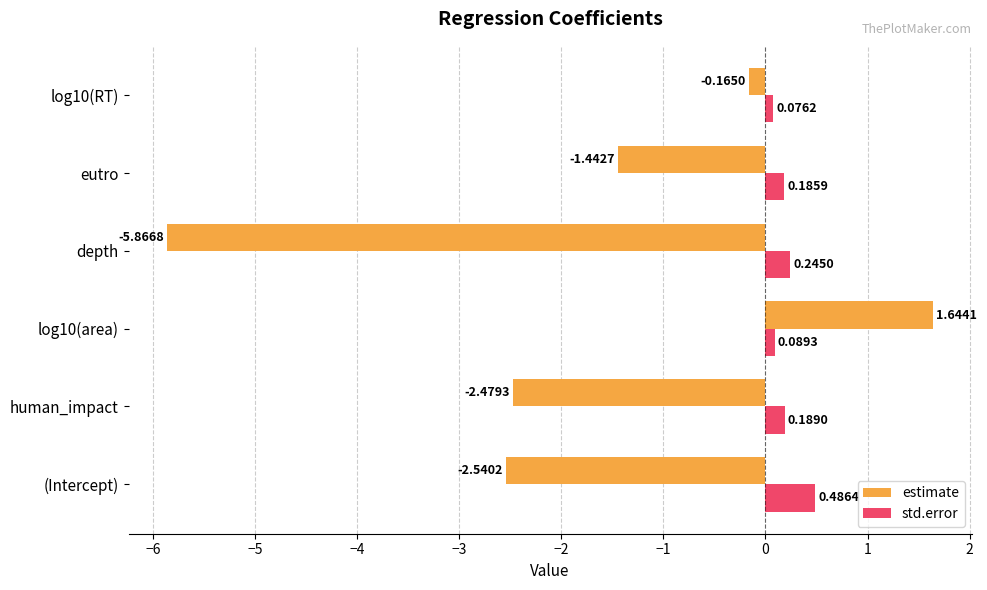

List the labels in order of std.error value, largest first.

(Intercept), depth, human_impact, eutro, log10(area), log10(RT)